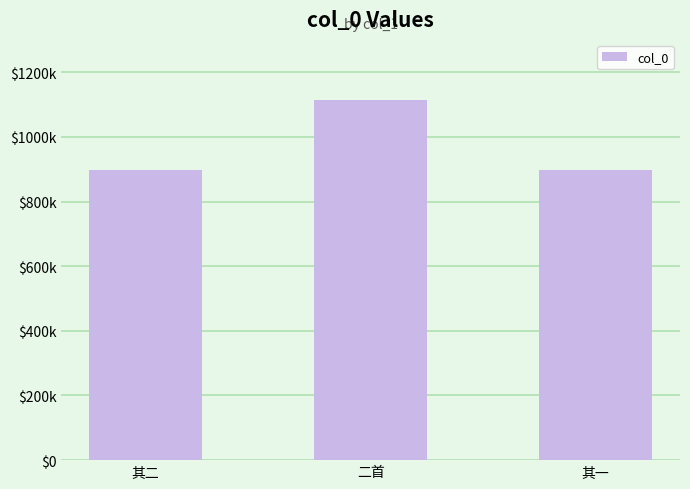

Where does the data first go above 896811?

二首